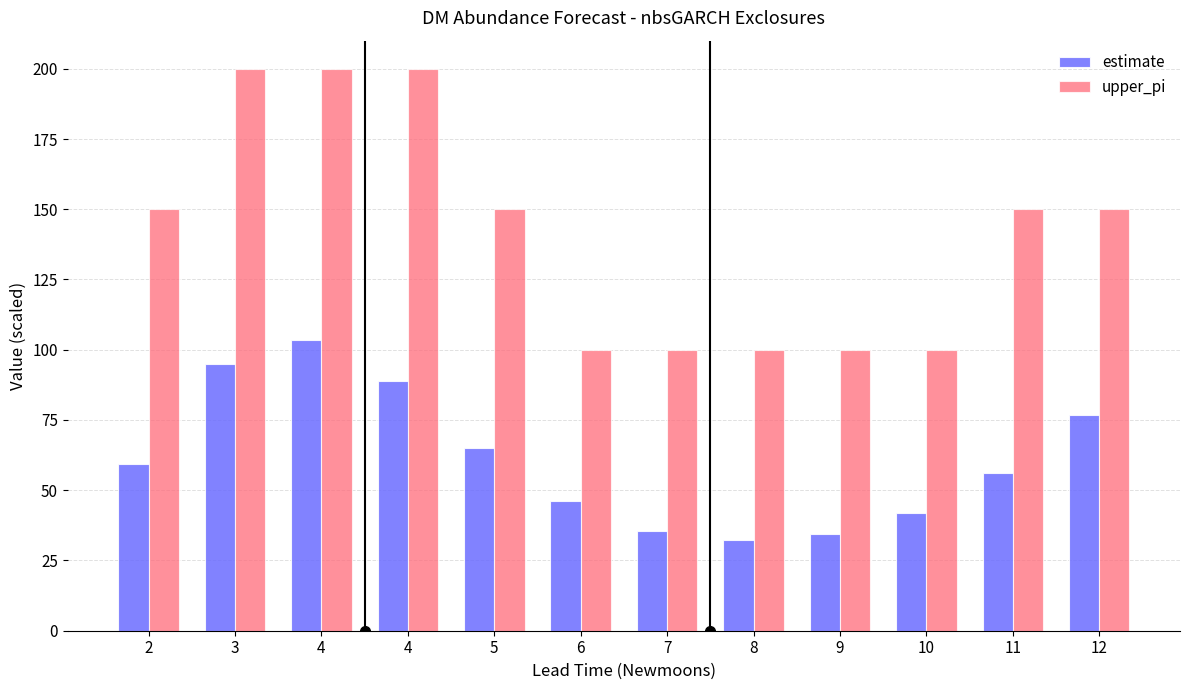

What is the value of the estimate bar at the 5th from the left?

65.0